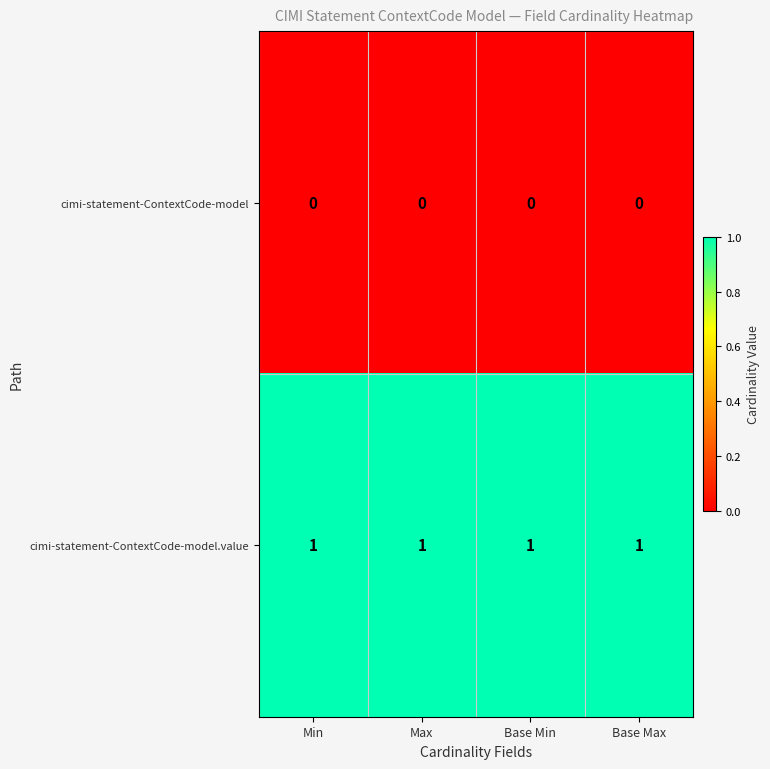

What is the maximum value shown in the chart?

1